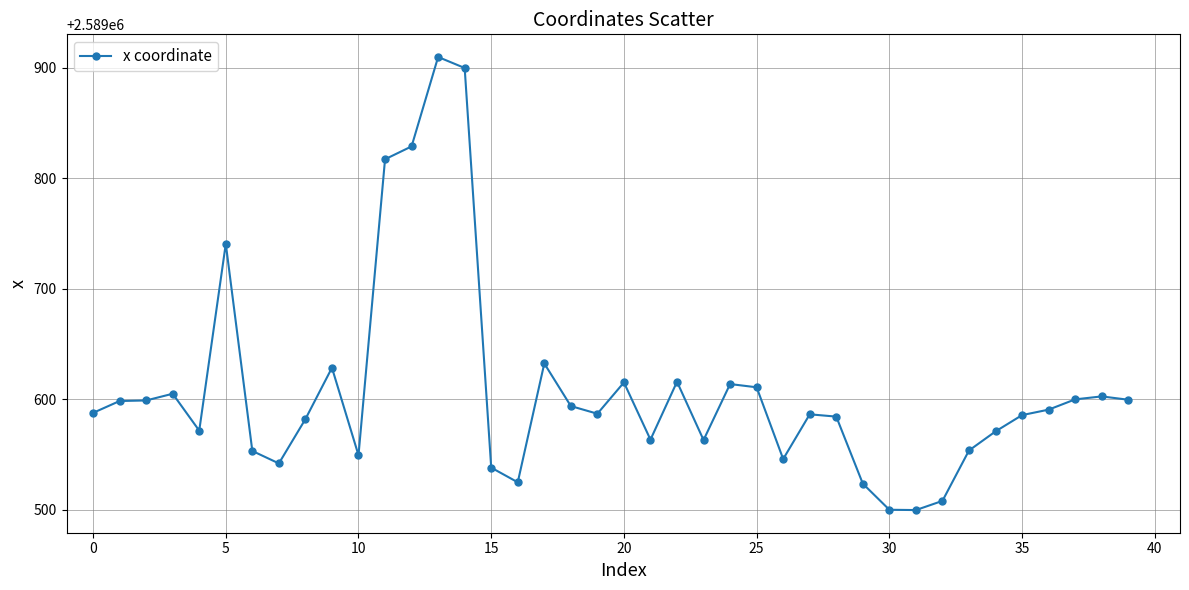

True or false: there are more than 1 points higher than both neighbors.

True